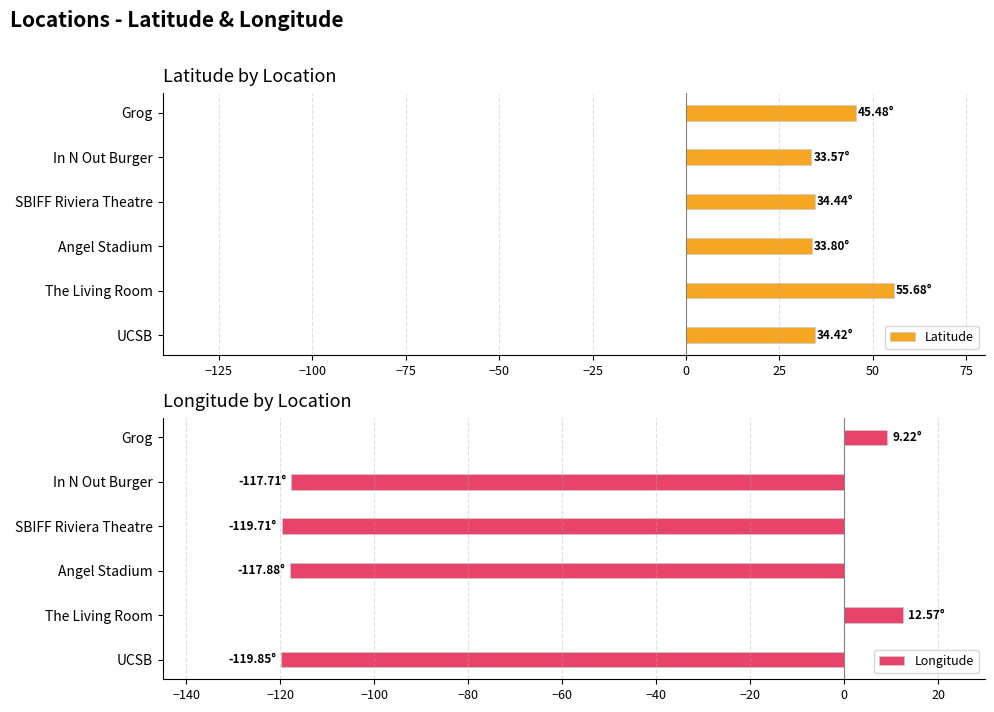

What value does the Longitude series have at Grog?

9.2